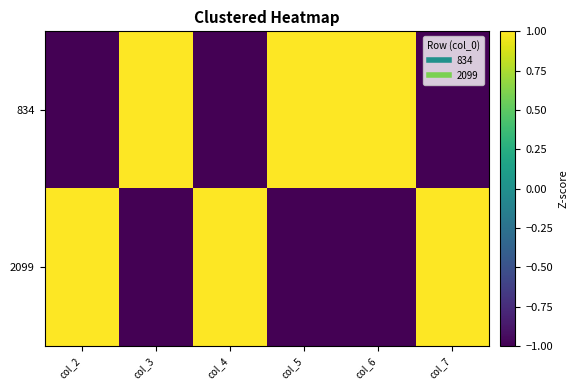

Reading left to right, what are all the values shown in this chart?

834: col_2=-1.0	col_3=1.0	col_4=-1.0	col_5=1.0	col_6=1.0	col_7=-1.0
2099: col_2=1.0	col_3=-1.0	col_4=1.0	col_5=-1.0	col_6=-1.0	col_7=1.0